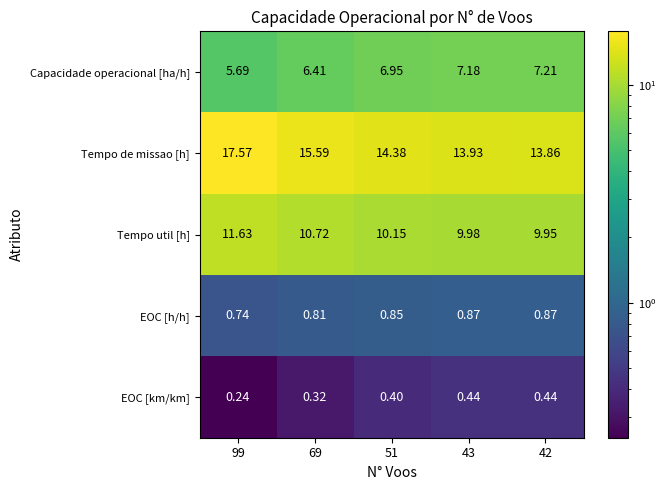

Which series changed the most between 99 and 69?

Tempo de missao [h]